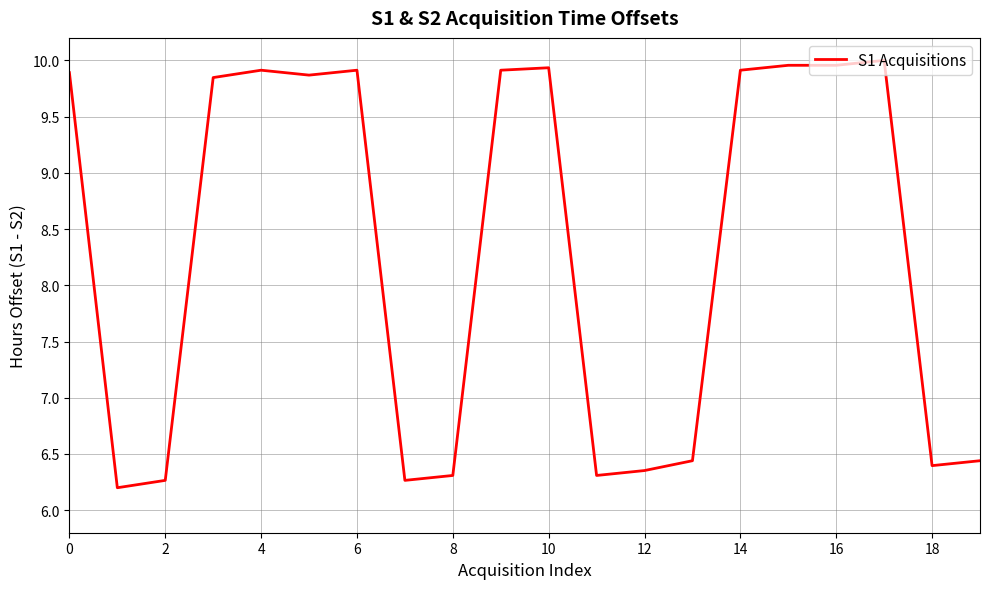

What is the smallest value displayed?

6.2